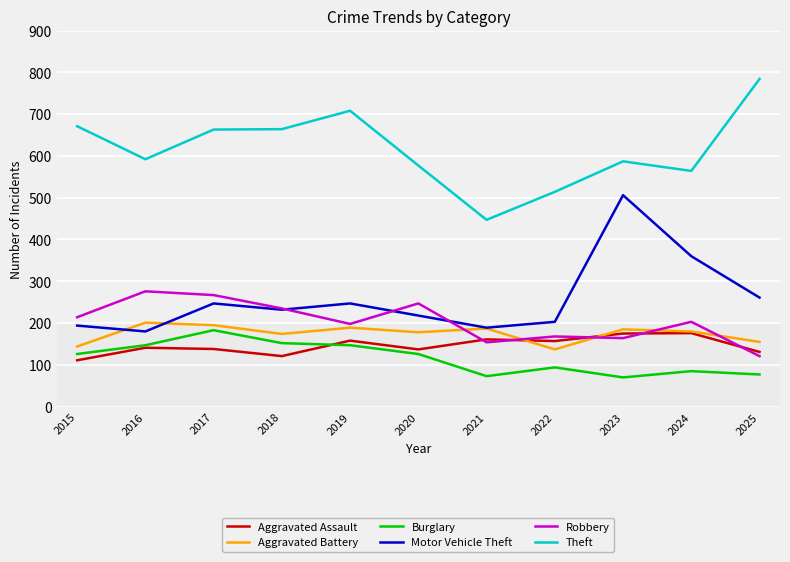

True or false: Aggravated Battery and Theft intersect in this chart.

False